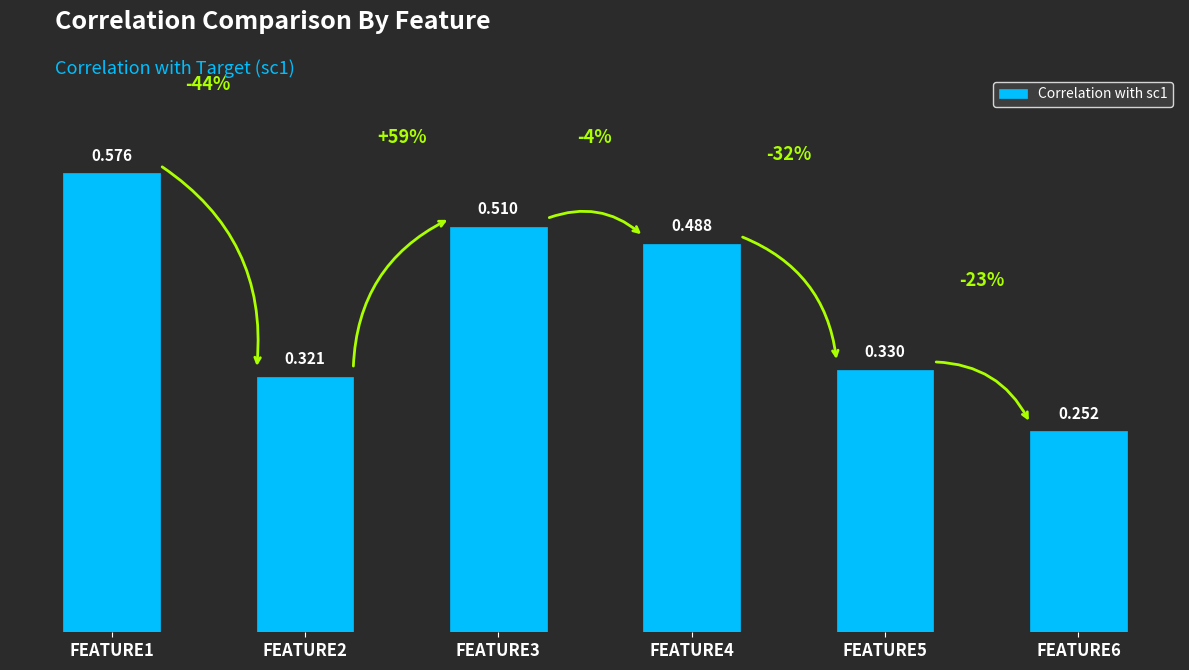

Which category has the lowest value across all series?

FEATURE6